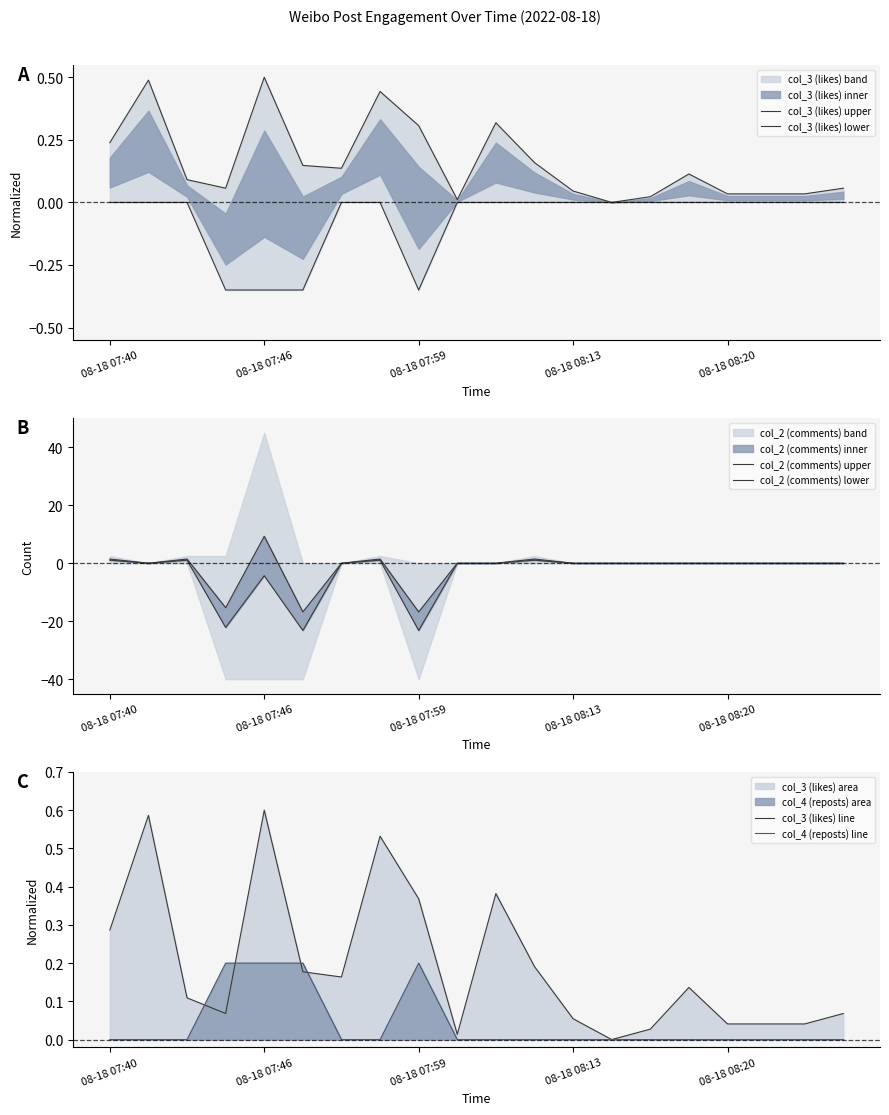

Reading left to right, list all the values displayed in this chart.

col_3 (likes) upper: 0.2	0.5	0.1	0.1	0.5	0.1	0.1	0.4	0.3	0.0	0.3	0.2	0.0	0.0	0.0	0.1	0.0	0.0	0.0	0.1
col_3 (likes) lower: 0.0	0.0	0.0	-0.3	-0.3	-0.3	0.0	0.0	-0.3	0.0	0.0	0.0	0.0	0.0	0.0	0.0	0.0	0.0	0.0	0.0
col_2 (comments) upper: 1.4	0.0	1.4	-15.3	9.3	-16.8	0.0	1.4	-16.8	0.0	0.0	1.4	0.0	0.0	0.0	0.0	0.0	0.0	0.0	0.0
col_2 (comments) lower: 1.1	0.0	1.1	-22.1	-4.3	-23.2	0.0	1.1	-23.2	0.0	0.0	1.1	0.0	0.0	0.0	0.0	0.0	0.0	0.0	0.0
col_3 (likes) line: 0.3	0.6	0.1	0.1	0.6	0.2	0.2	0.5	0.4	0.0	0.4	0.2	0.1	0.0	0.0	0.1	0.0	0.0	0.0	0.1
col_4 (reposts) line: 0.0	0.0	0.0	0.2	0.2	0.2	0.0	0.0	0.2	0.0	0.0	0.0	0.0	0.0	0.0	0.0	0.0	0.0	0.0	0.0